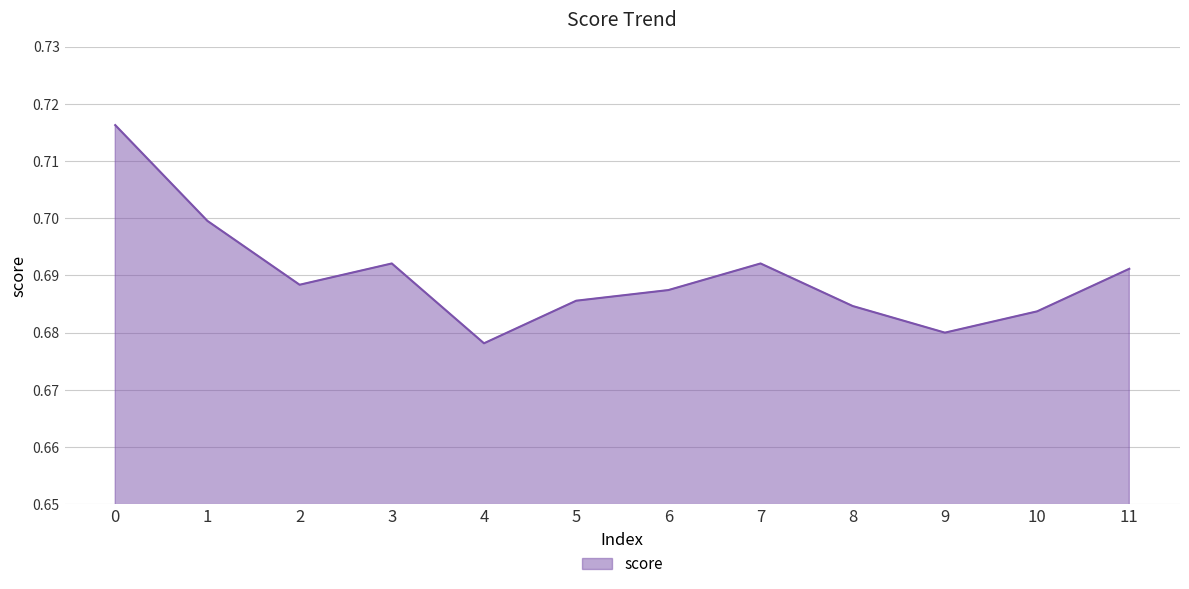

The value at 1 is 0.2. True or false?

False